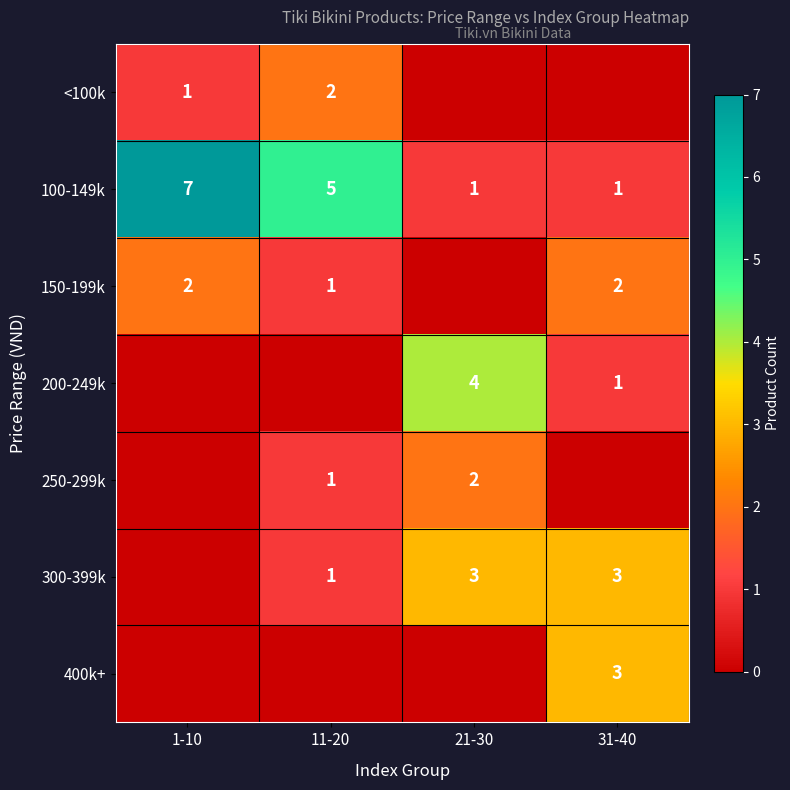

At which category does the chart reach its peak across all series?

1-10